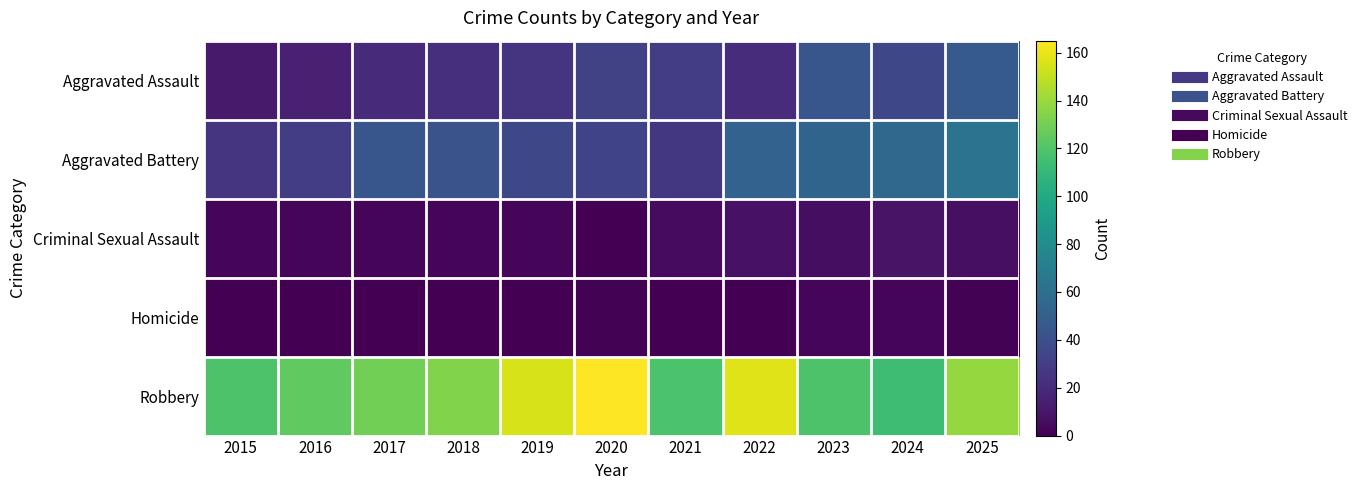

Which series has the largest total across all categories?

Robbery